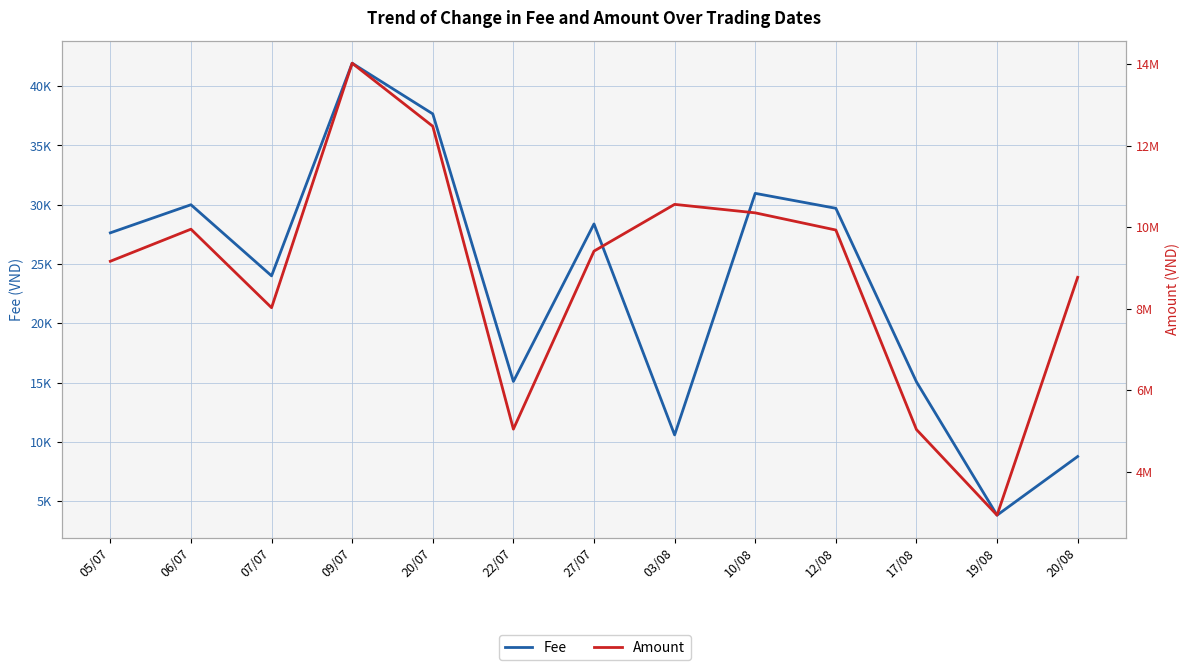

List the labels in order of Fee value, largest first.

09/07, 20/07, 10/08, 06/07, 12/08, 27/07, 05/07, 07/07, 22/07, 17/08, 03/08, 20/08, 19/08